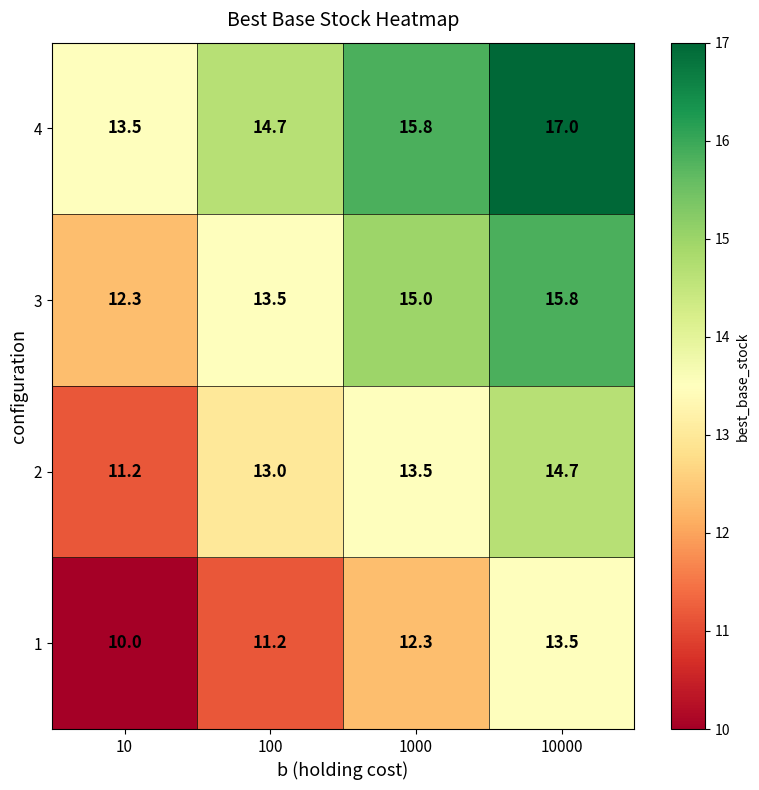

Read the 3 value at 100.

13.5